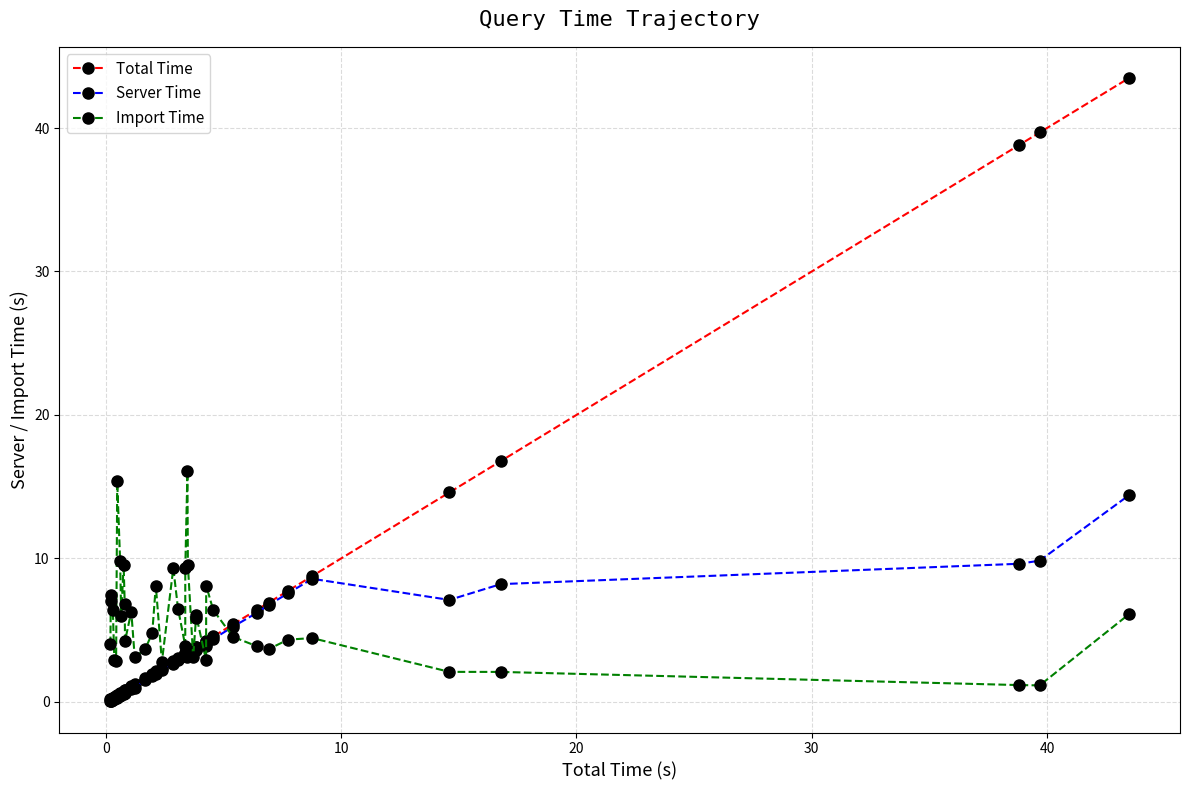

Which series has the widest spread of values?

Total Time